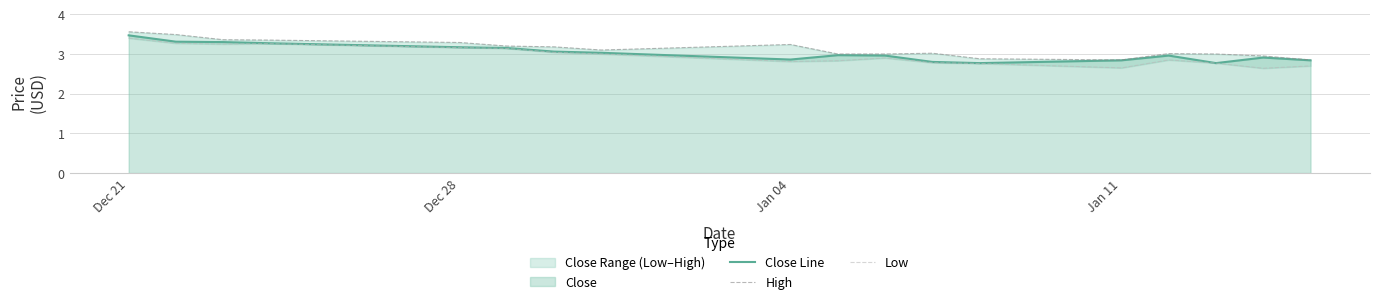

Rank the series by their maximum value, from highest to lowest.

High, Close Line, Low